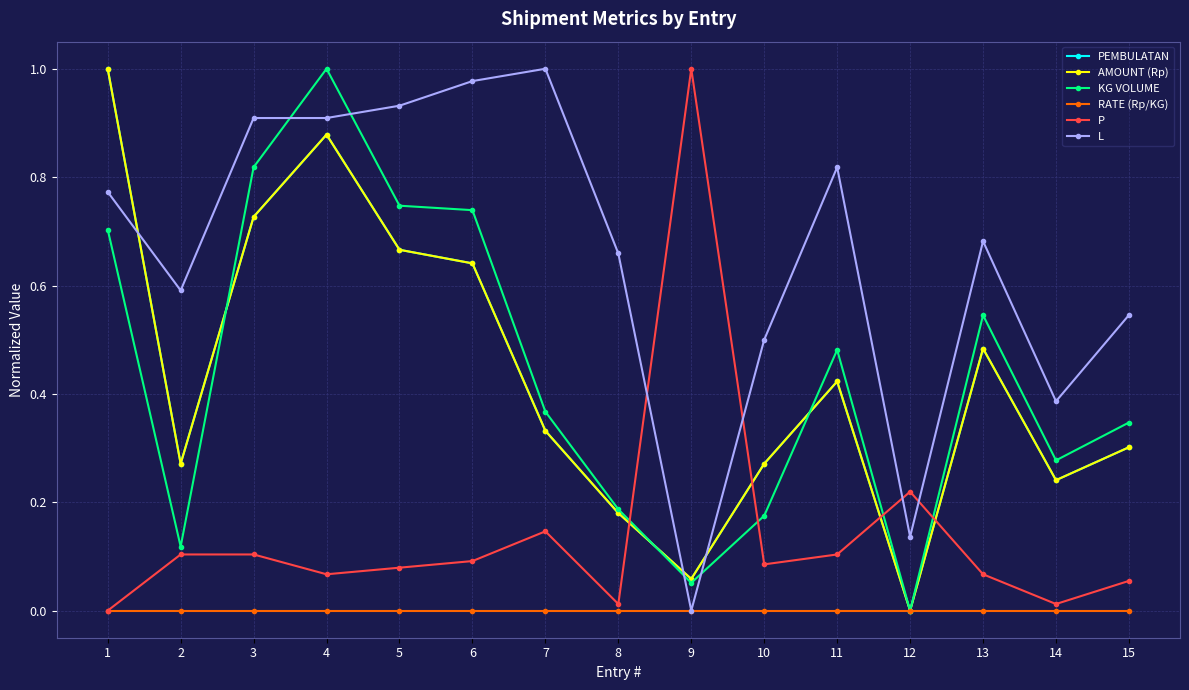

Rank the series at 10 from lowest to highest value.

RATE (Rp/KG), P, KG VOLUME, AMOUNT (Rp), PEMBULATAN, L